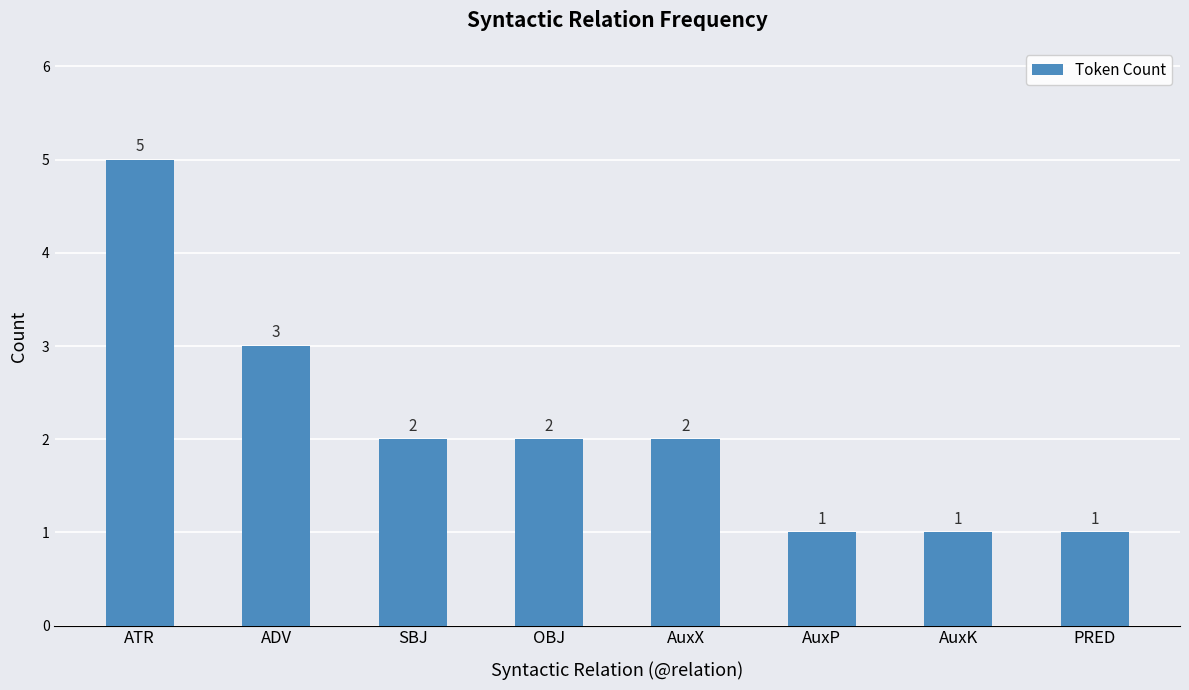

At which category does the chart reach its peak across all series?

ATR